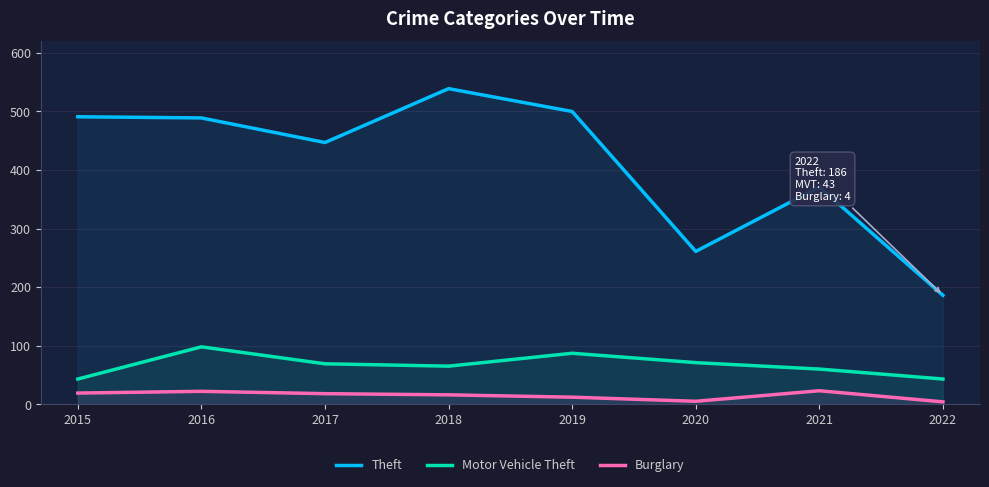

At which category is the sum across all series the highest?

2018